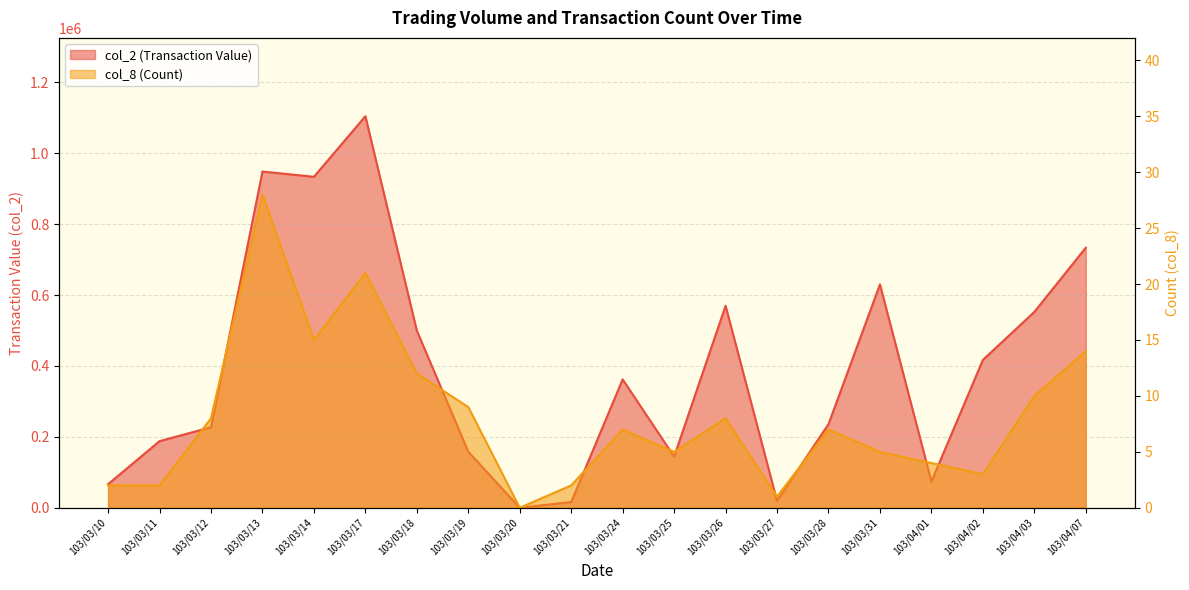

What position from the right is 103/03/24?

10